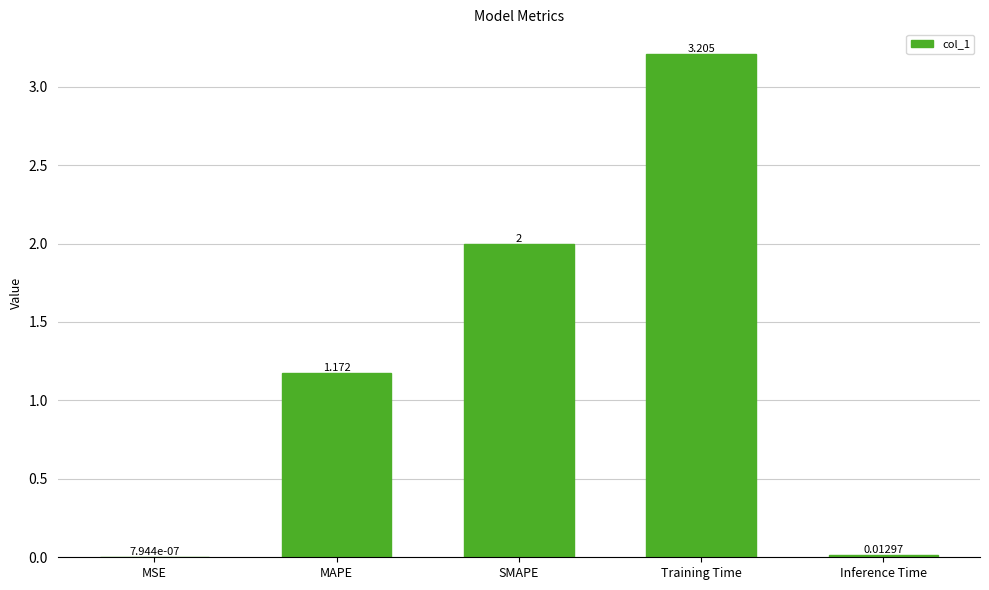

Which has a higher value, SMAPE or Inference Time?

SMAPE